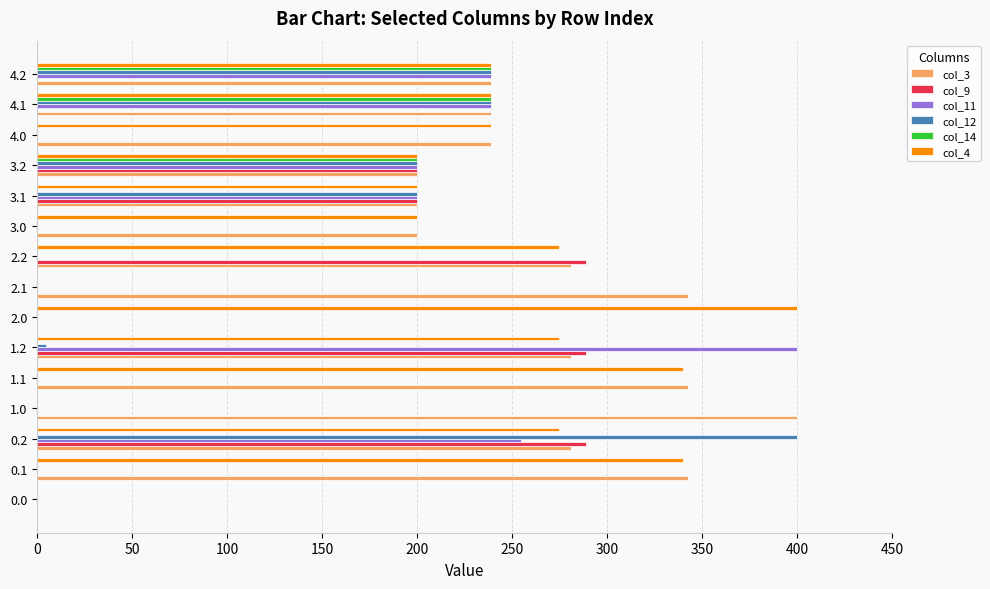

At which category is the sum across all series the highest?

0.2